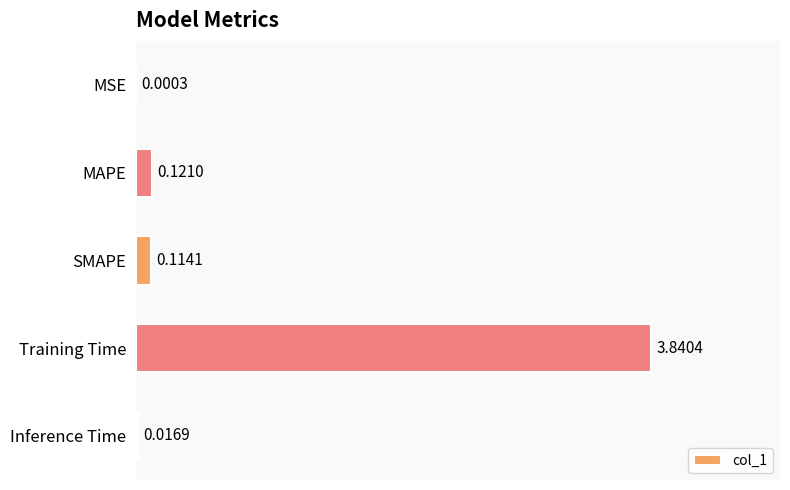

What is the sum of the values at Training Time and SMAPE?

4.0